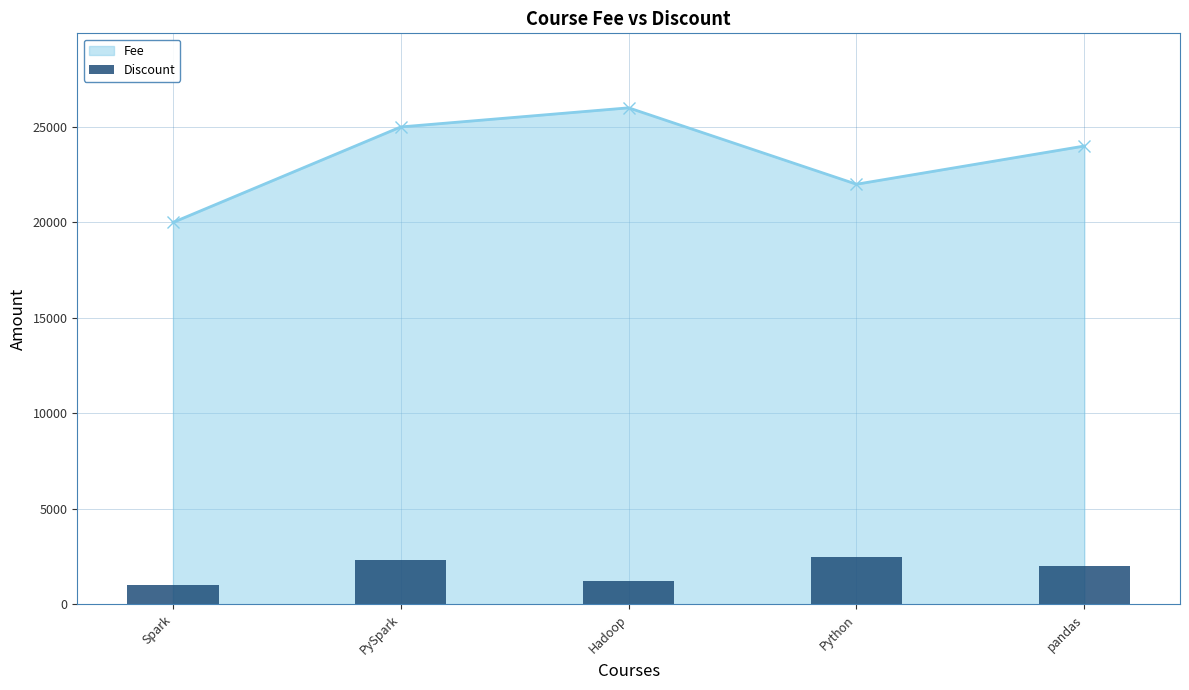

The Fee series shows 25000 at PySpark. True or false?

True